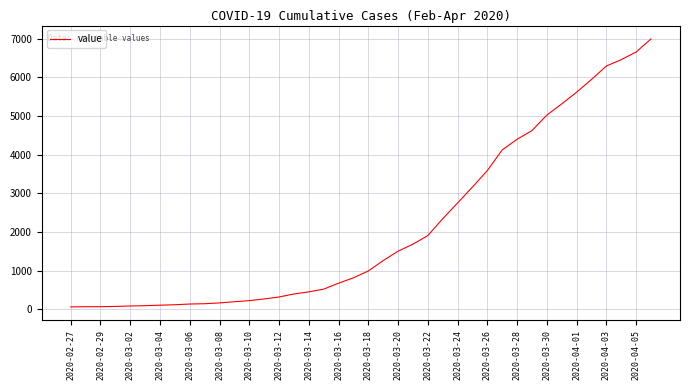

What is the difference between the maximum and minimum values?

6931